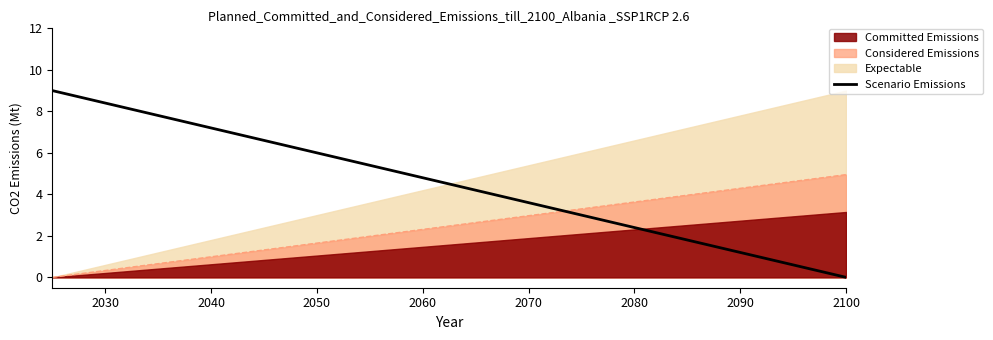

What is the greatest value displayed?

9.0